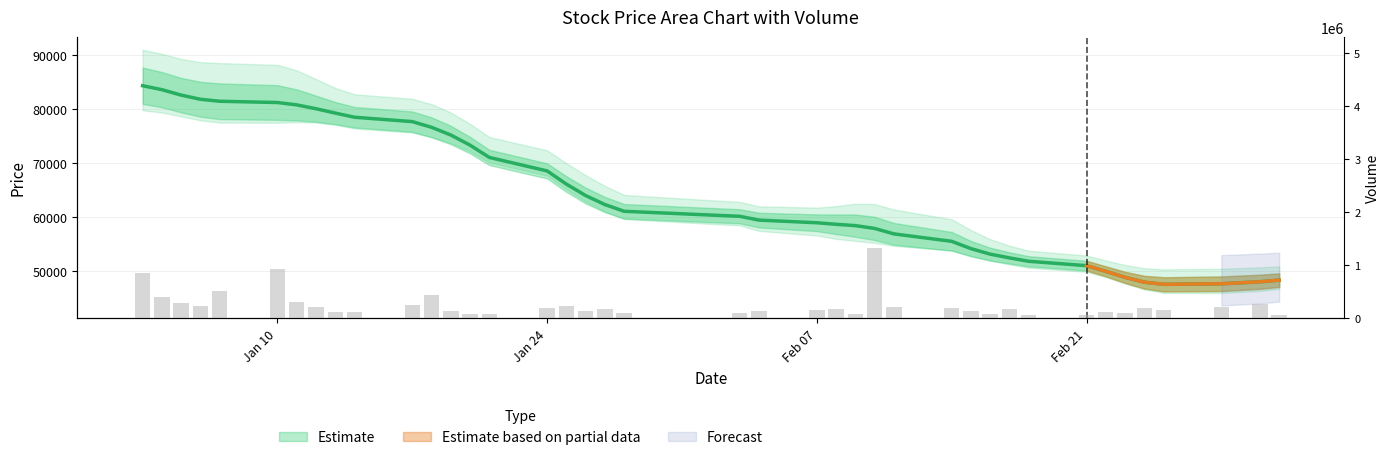

Reading right to left, extract all data points from this chart.

66313	274462	215340	160363	196193	89121	107984	56922	70201	183037	88944	136626	189322	217362	1324175	78519	172780	153105	128143	107776	107666	166997	141662	220983	199719	80408	77521	136445	429044	256909	112347	109837	204432	305907	927484	513135	226374	284276	396487	849197